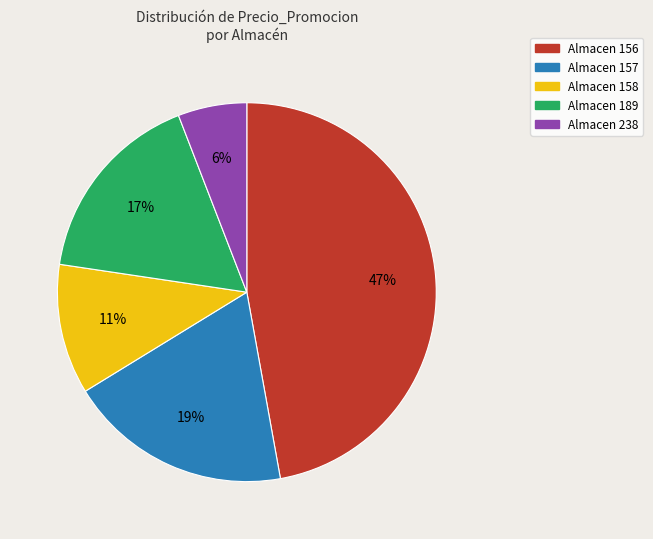

Rank the categories by value from lowest to highest.

Almacen 238, Almacen 158, Almacen 189, Almacen 157, Almacen 156